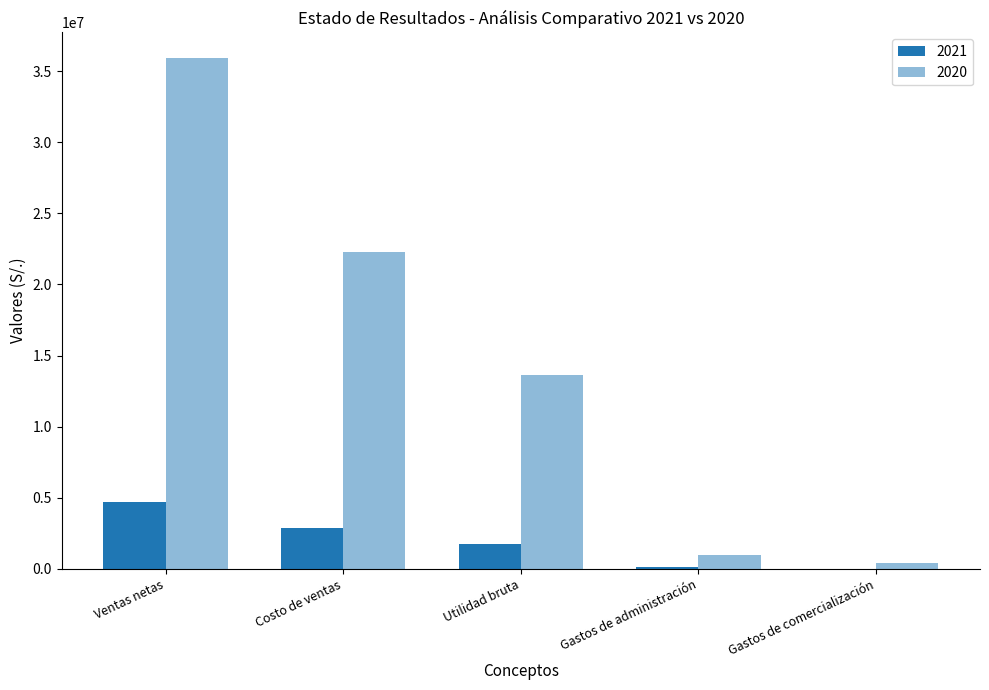

At which category is the sum across all series the highest?

Ventas netas